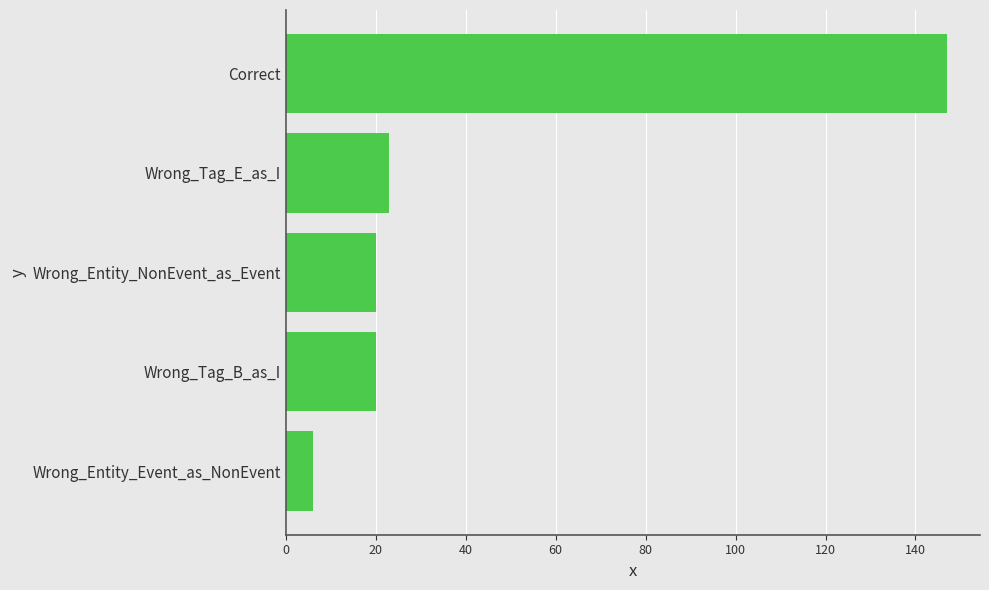

True or false: the data shows 20 at Wrong_Tag_B_as_I.

True